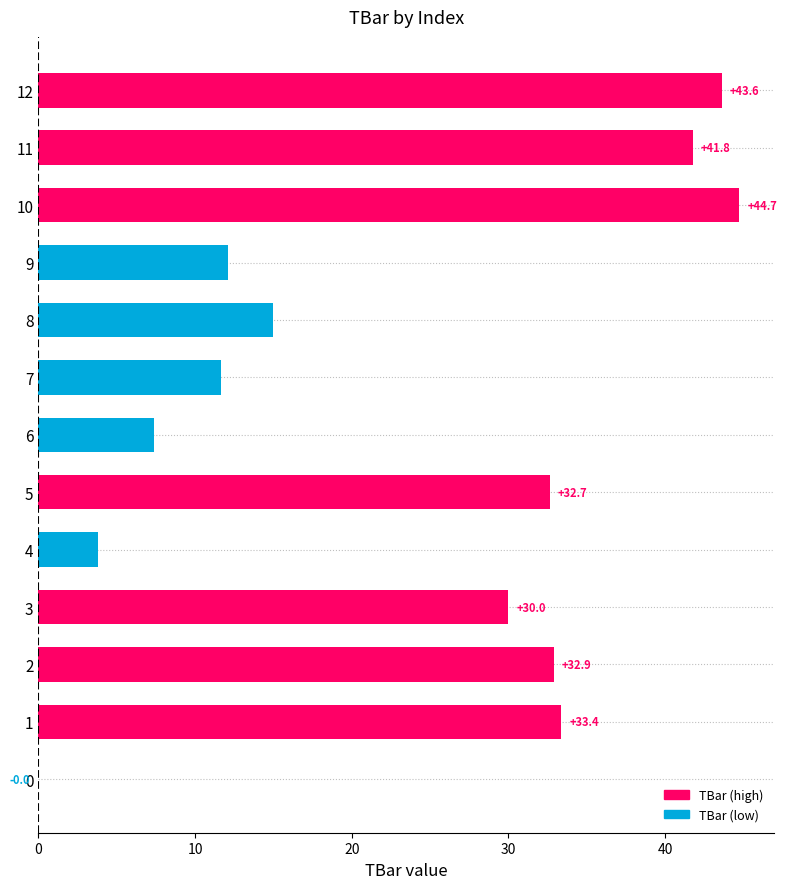

At which label is the value closest to 22?

8